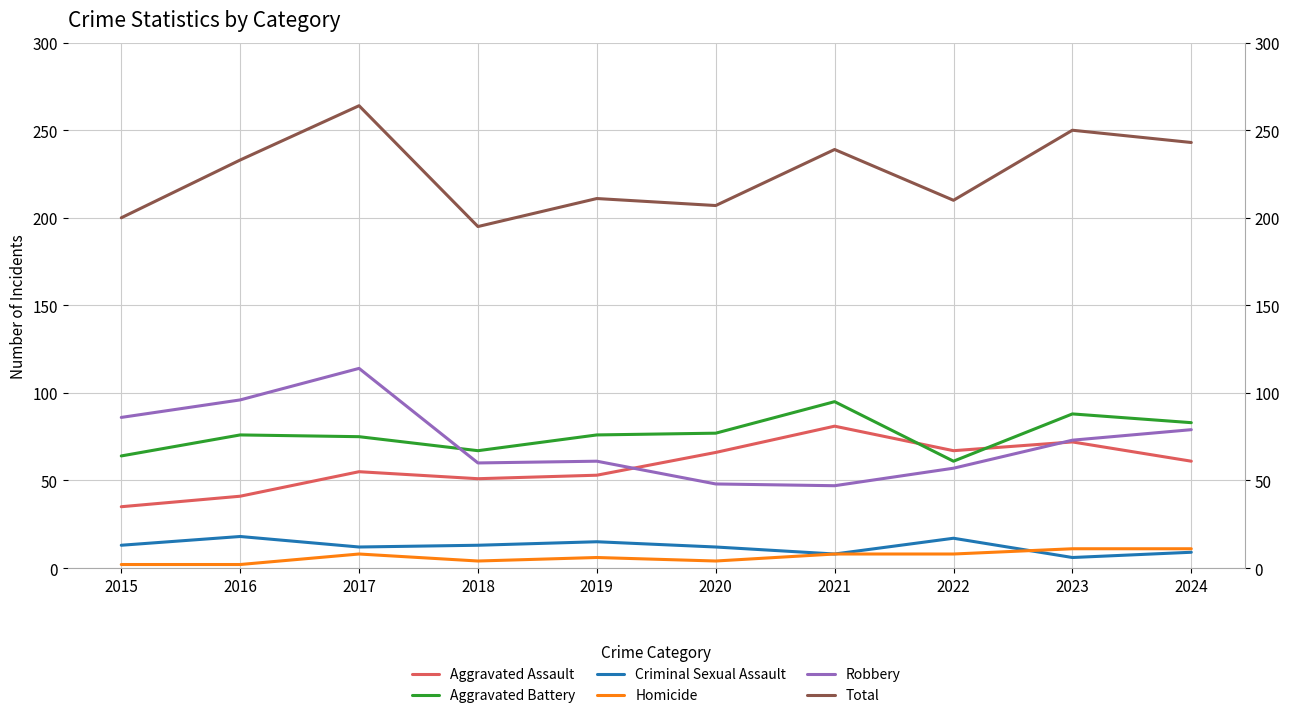

Which series has the largest range (max minus min)?

Total